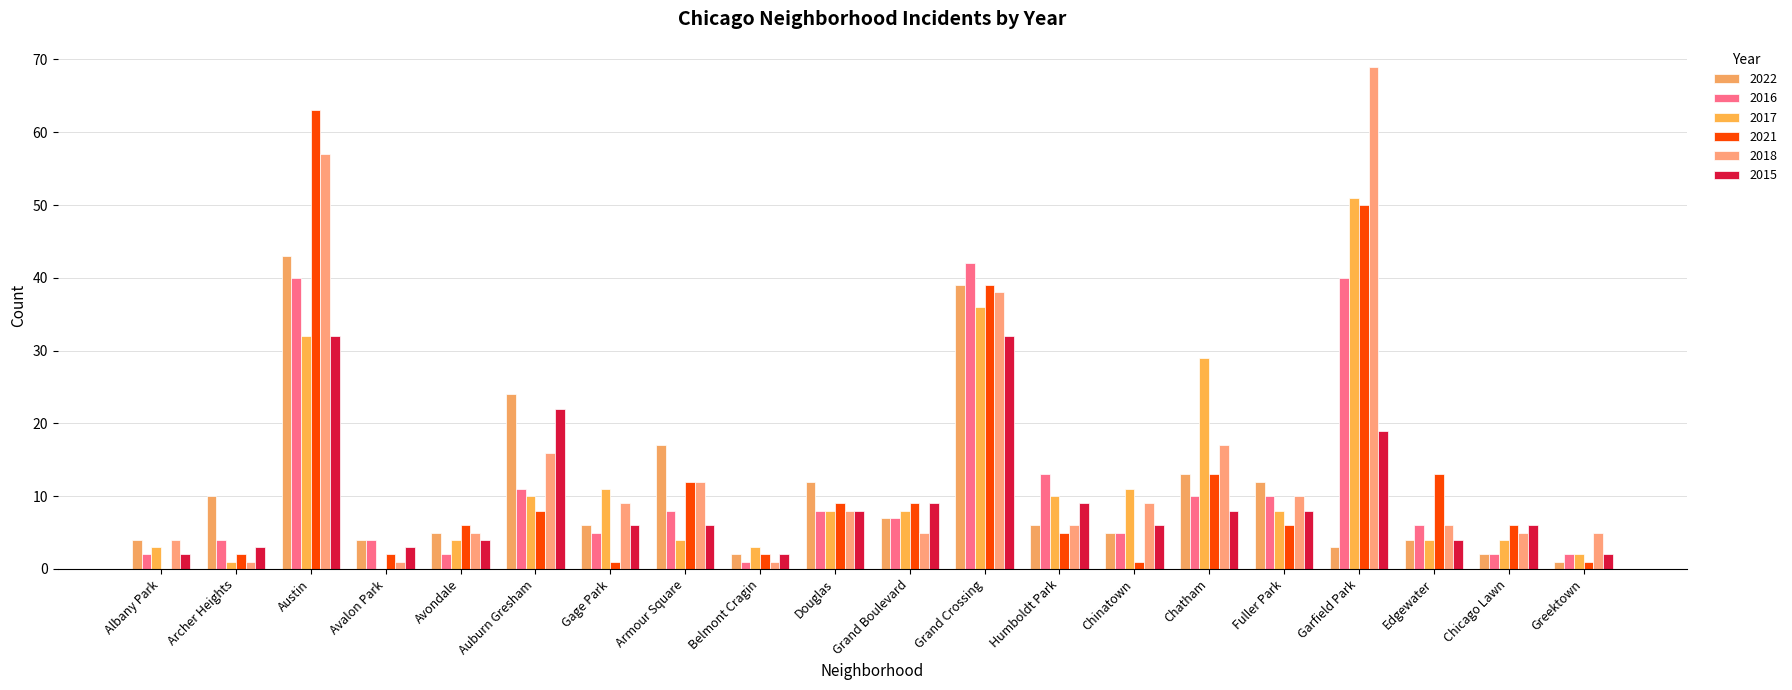

What position from the left is Chinatown?

14